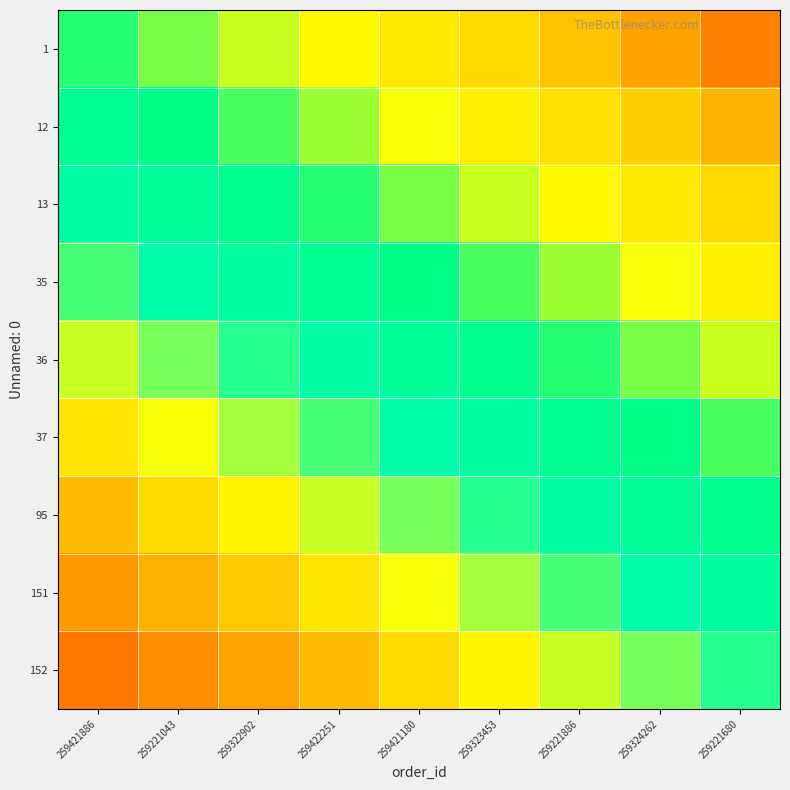

Reading left to right, what are all the values shown in this chart?

1: 259421886=5.0	259221043=4.8	259322902=4.5	259422251=4.2	259421180=4.0	259323453=3.8	259221886=3.5	259324262=3.2	259221680=3.0
12: 259421886=5.4	259221043=5.1	259322902=4.9	259422251=4.6	259421180=4.4	259323453=4.1	259221886=3.9	259324262=3.6	259221680=3.4
13: 259421886=5.8	259221043=5.5	259322902=5.2	259422251=5.0	259421180=4.8	259323453=4.5	259221886=4.2	259324262=4.0	259221680=3.8
35: 259421886=6.1	259221043=5.9	259322902=5.6	259422251=5.4	259421180=5.1	259323453=4.9	259221886=4.6	259324262=4.4	259221680=4.1
36: 259421886=6.5	259221043=6.2	259322902=6.0	259422251=5.8	259421180=5.5	259323453=5.2	259221886=5.0	259324262=4.8	259221680=4.5
37: 259421886=6.9	259221043=6.6	259322902=6.4	259422251=6.1	259421180=5.9	259323453=5.6	259221886=5.4	259324262=5.1	259221680=4.9
95: 259421886=7.2	259221043=7.0	259322902=6.8	259422251=6.5	259421180=6.2	259323453=6.0	259221886=5.8	259324262=5.5	259221680=5.2
151: 259421886=7.6	259221043=7.4	259322902=7.1	259422251=6.9	259421180=6.6	259323453=6.4	259221886=6.1	259324262=5.9	259221680=5.6
152: 259421886=8.0	259221043=7.8	259322902=7.5	259422251=7.2	259421180=7.0	259323453=6.8	259221886=6.5	259324262=6.2	259221680=6.0